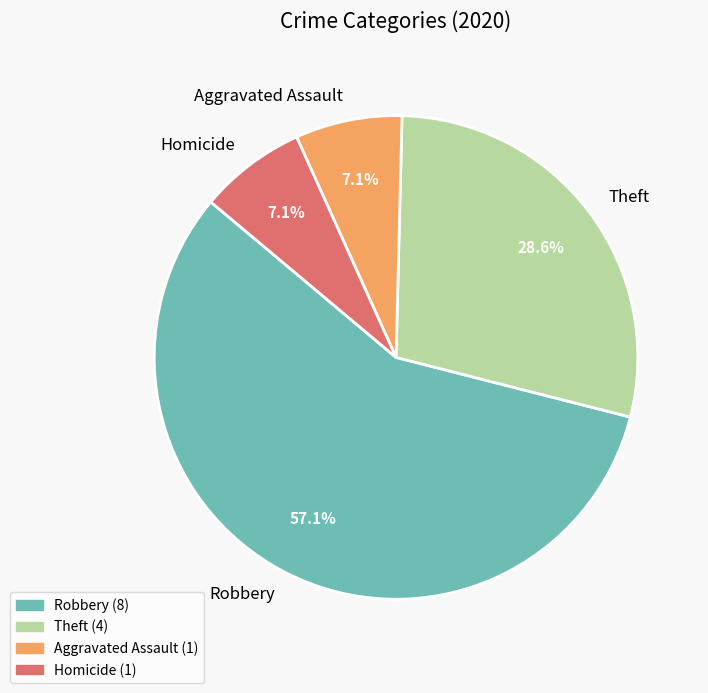

To the nearest percent, what is the difference between the largest and smallest slice percentages?

50%